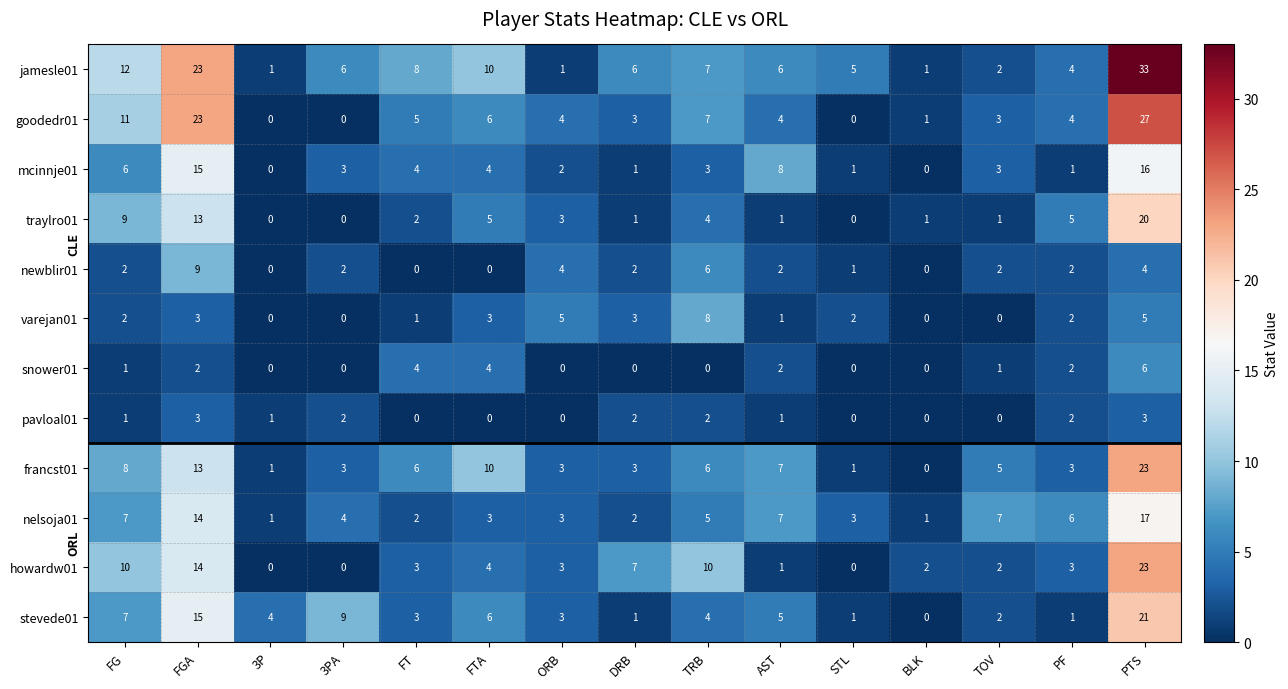

What is the maximum value for stevede01?

21